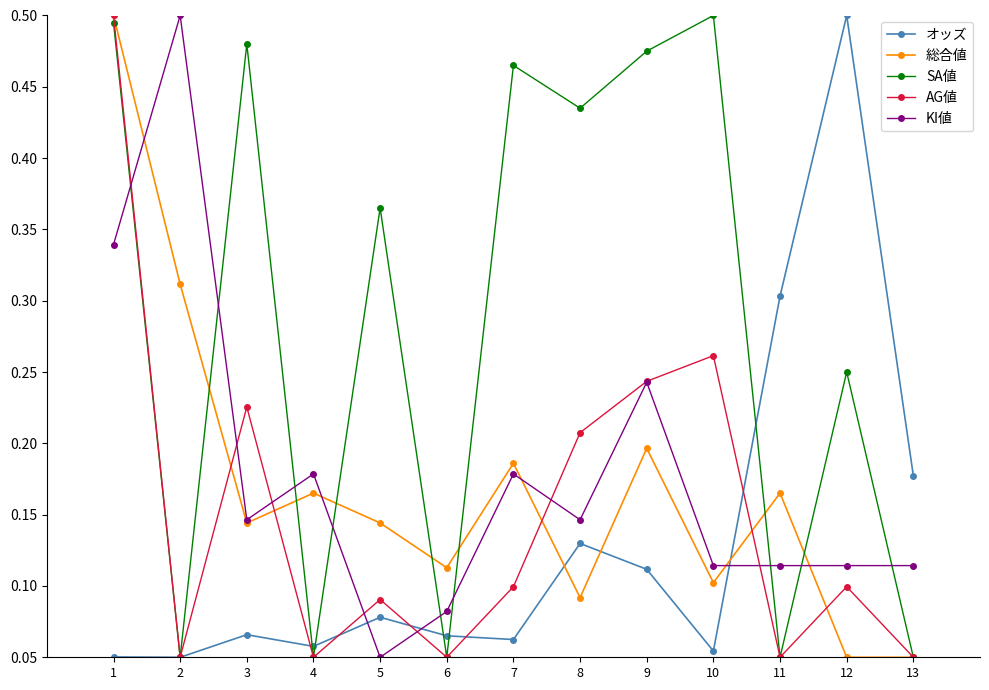

True or false: オッズ and KI値 intersect in this chart.

True